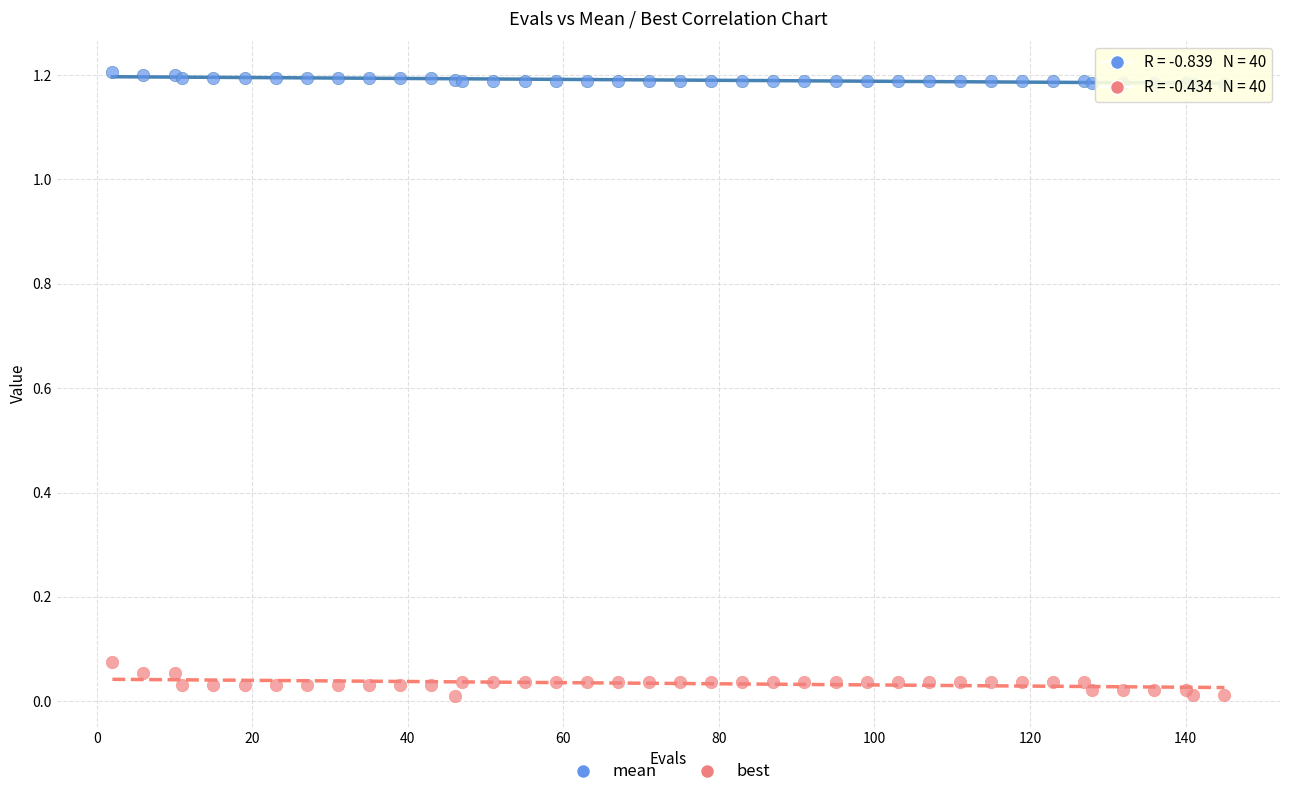

What are all the series names shown in the legend?

mean, best